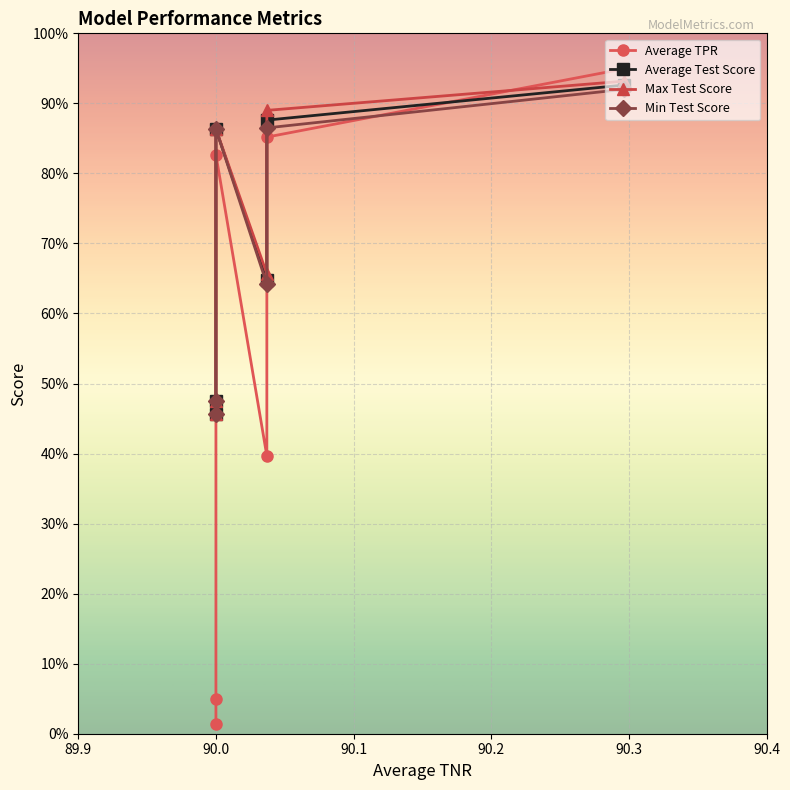

How many values in the Min Test Score series are below 86?

3